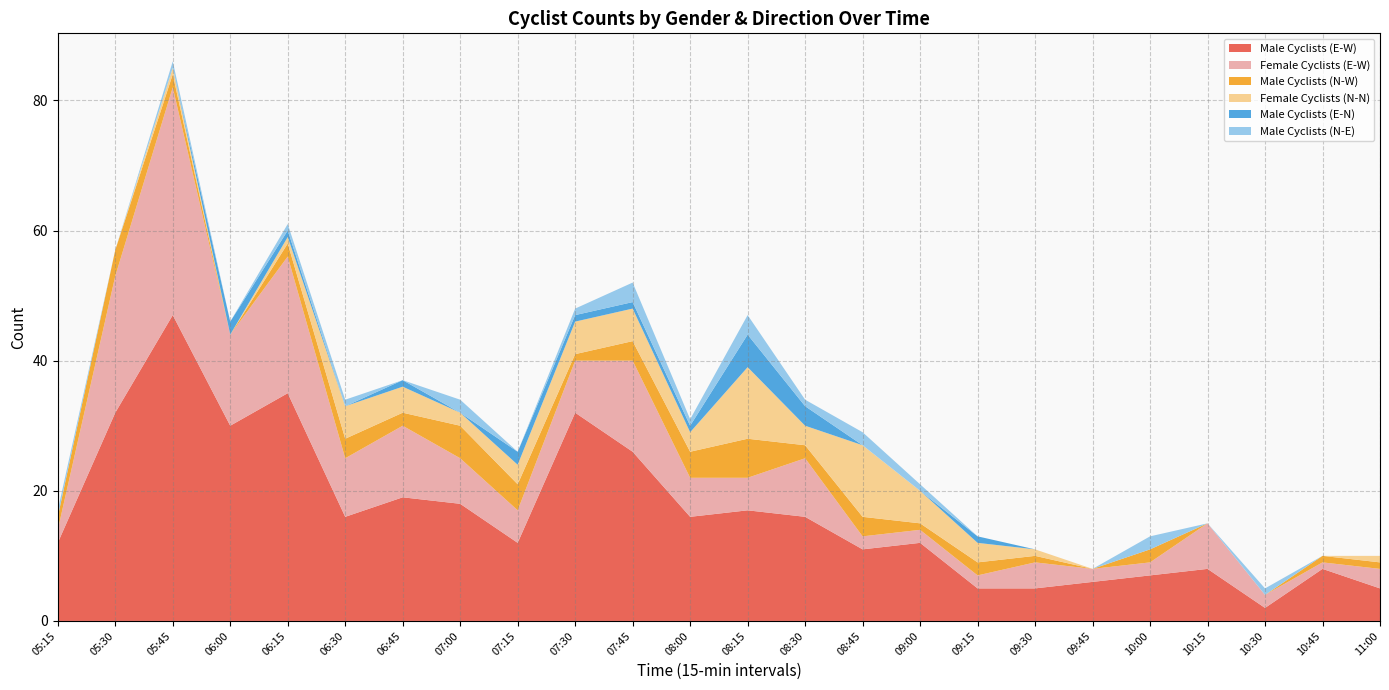

Reading left to right, transcribe all the data shown in this chart.

Male Cyclists (E-W): 05:15=12	05:30=32	05:45=47	06:00=30	06:15=35	06:30=16	06:45=19	07:00=18	07:15=12	07:30=32	07:45=26	08:00=16	08:15=17	08:30=16	08:45=11	09:00=12	09:15=5	09:30=5	09:45=6	10:00=7	10:15=8	10:30=2	10:45=8	11:00=5
Female Cyclists (E-W): 05:15=2	05:30=21	05:45=35	06:00=14	06:15=21	06:30=9	06:45=11	07:00=7	07:15=5	07:30=8	07:45=14	08:00=6	08:15=5	08:30=9	08:45=2	09:00=2	09:15=2	09:30=4	09:45=2	10:00=2	10:15=7	10:30=2	10:45=1	11:00=3
Male Cyclists (N-W): 05:15=2	05:30=4	05:45=2	06:00=0	06:15=2	06:30=3	06:45=2	07:00=5	07:15=4	07:30=1	07:45=3	08:00=4	08:15=6	08:30=2	08:45=3	09:00=1	09:15=2	09:30=1	09:45=0	10:00=2	10:15=0	10:30=0	10:45=1	11:00=1
Female Cyclists (N-N): 05:15=0	05:30=0	05:45=1	06:00=0	06:15=1	06:30=5	06:45=4	07:00=2	07:15=3	07:30=5	07:45=5	08:00=3	08:15=11	08:30=3	08:45=11	09:00=5	09:15=3	09:30=1	09:45=0	10:00=0	10:15=0	10:30=0	10:45=0	11:00=1
Male Cyclists (E-N): 05:15=0	05:30=0	05:45=0	06:00=2	06:15=1	06:30=0	06:45=1	07:00=0	07:15=2	07:30=1	07:45=1	08:00=1	08:15=5	08:30=3	08:45=0	09:00=0	09:15=1	09:30=0	09:45=0	10:00=0	10:15=0	10:30=0	10:45=0	11:00=0
Male Cyclists (N-E): 05:15=1	05:30=0	05:45=1	06:00=0	06:15=1	06:30=1	06:45=0	07:00=2	07:15=0	07:30=1	07:45=3	08:00=1	08:15=3	08:30=1	08:45=2	09:00=1	09:15=0	09:30=0	09:45=0	10:00=2	10:15=0	10:30=1	10:45=0	11:00=0